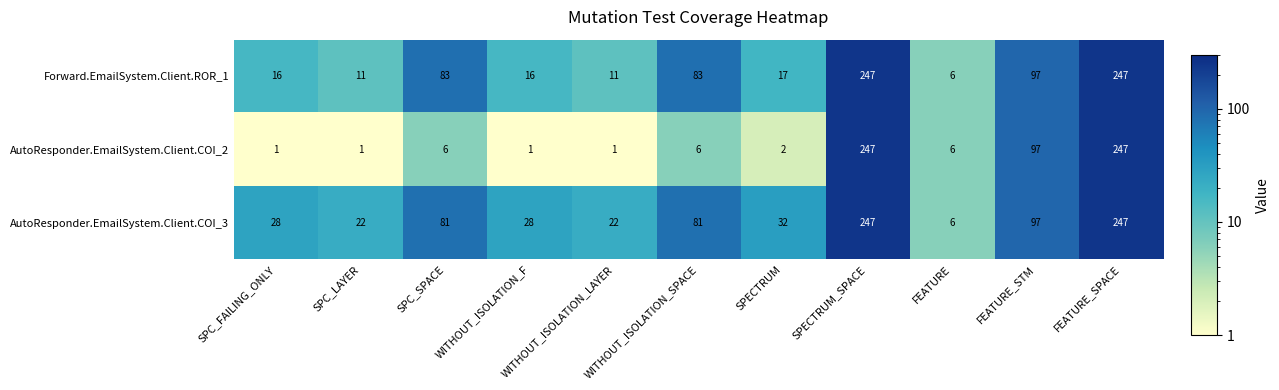

What is the highest value of the AutoResponder.EmailSystem.Client.COI_2 series?

247